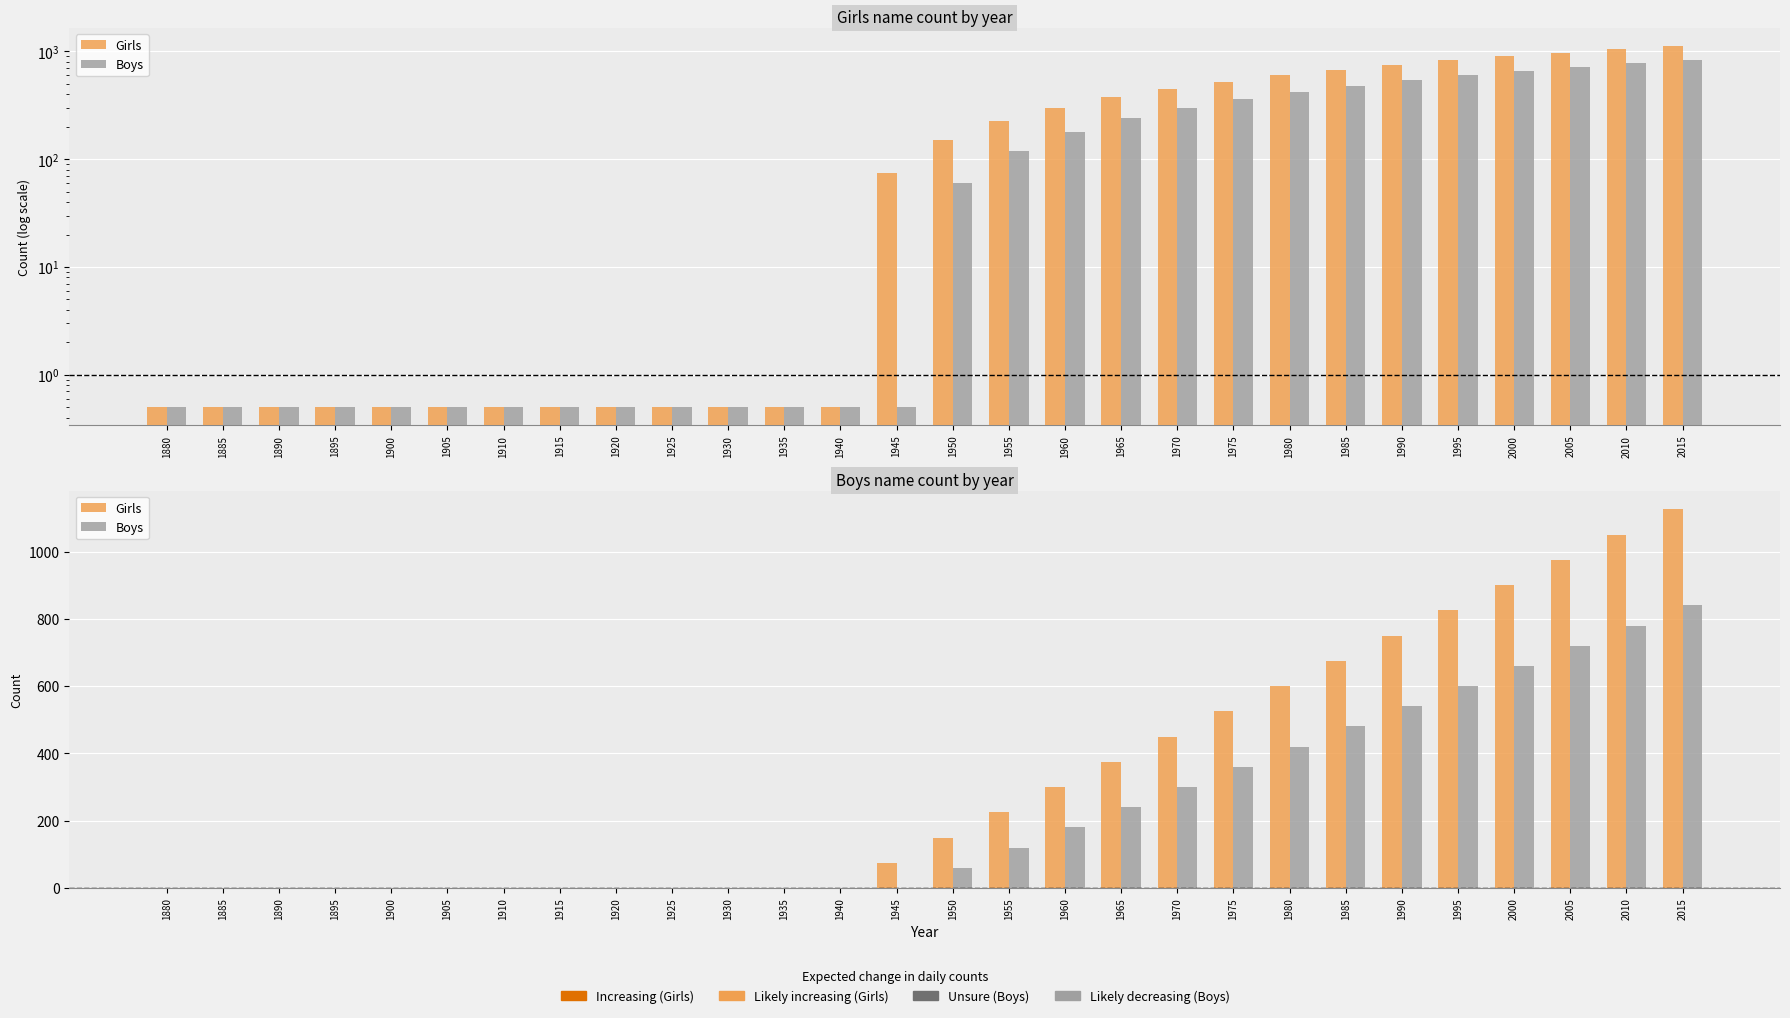

Reading left to right, list all the values displayed in this chart.

Girls: 0	0	0	0	0	0	0	0	0	0	0	0	0	75	150	225	300	375	450	525	600	675	750	825	900	975	1050	1125
Boys: 0	0	0	0	0	0	0	0	0	0	0	0	0	0	60	120	180	240	300	360	420	480	540	600	660	720	780	840